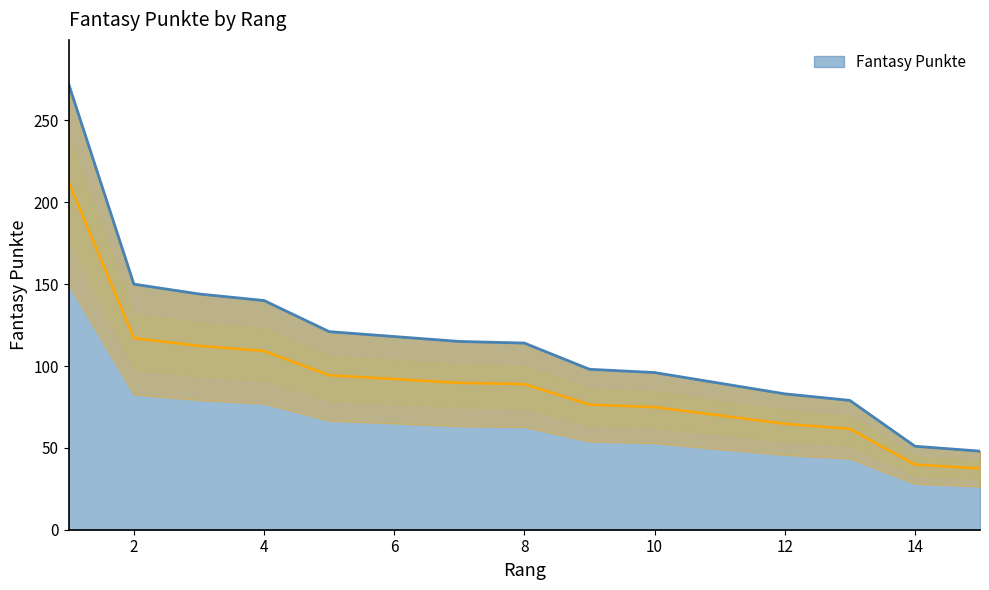

The value at 9 is 57. True or false?

False